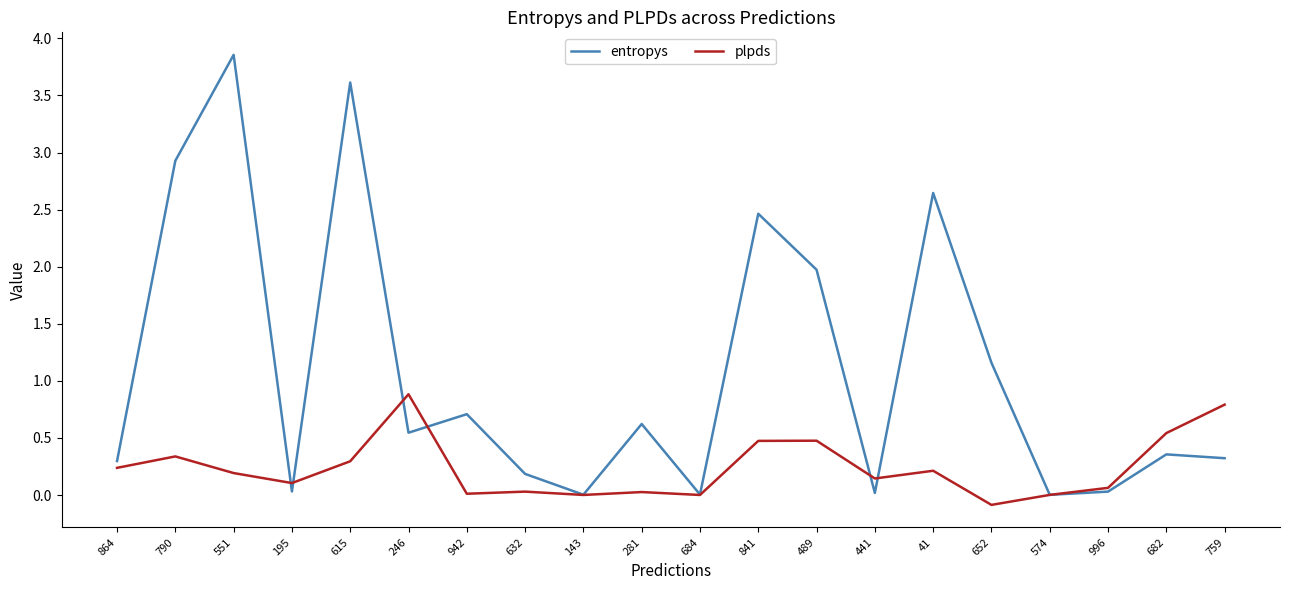

Rank the series by their average value, from lowest to highest.

plpds, entropys